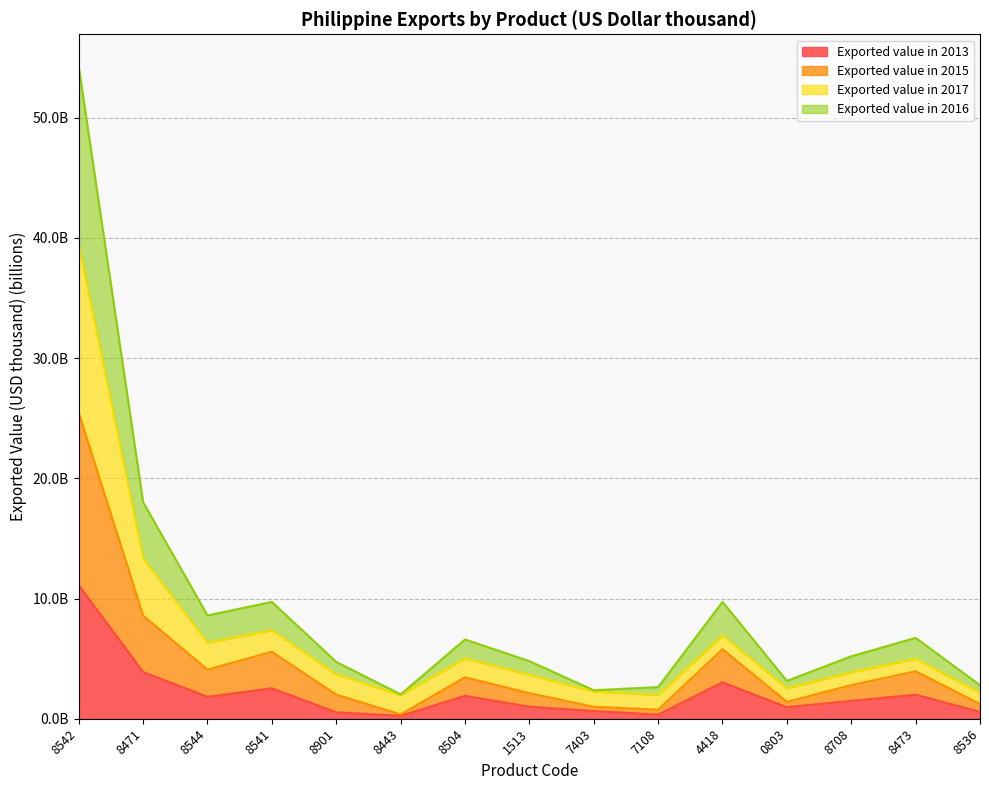

At which category does Exported value in 2016 reach its first local peak?

8541